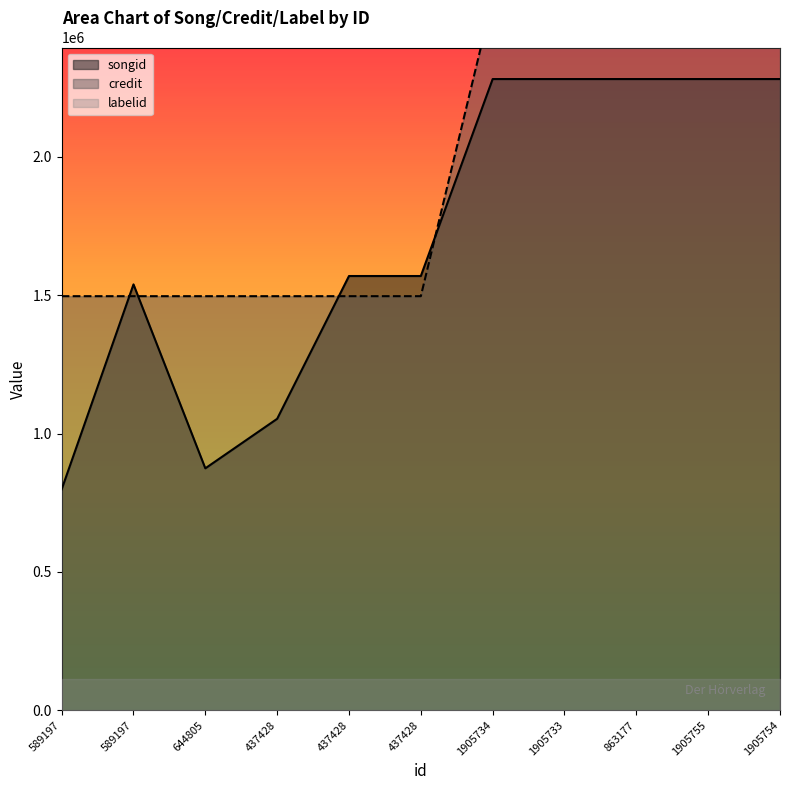

What is the value of the songid point at the 8th from the left?

2281547